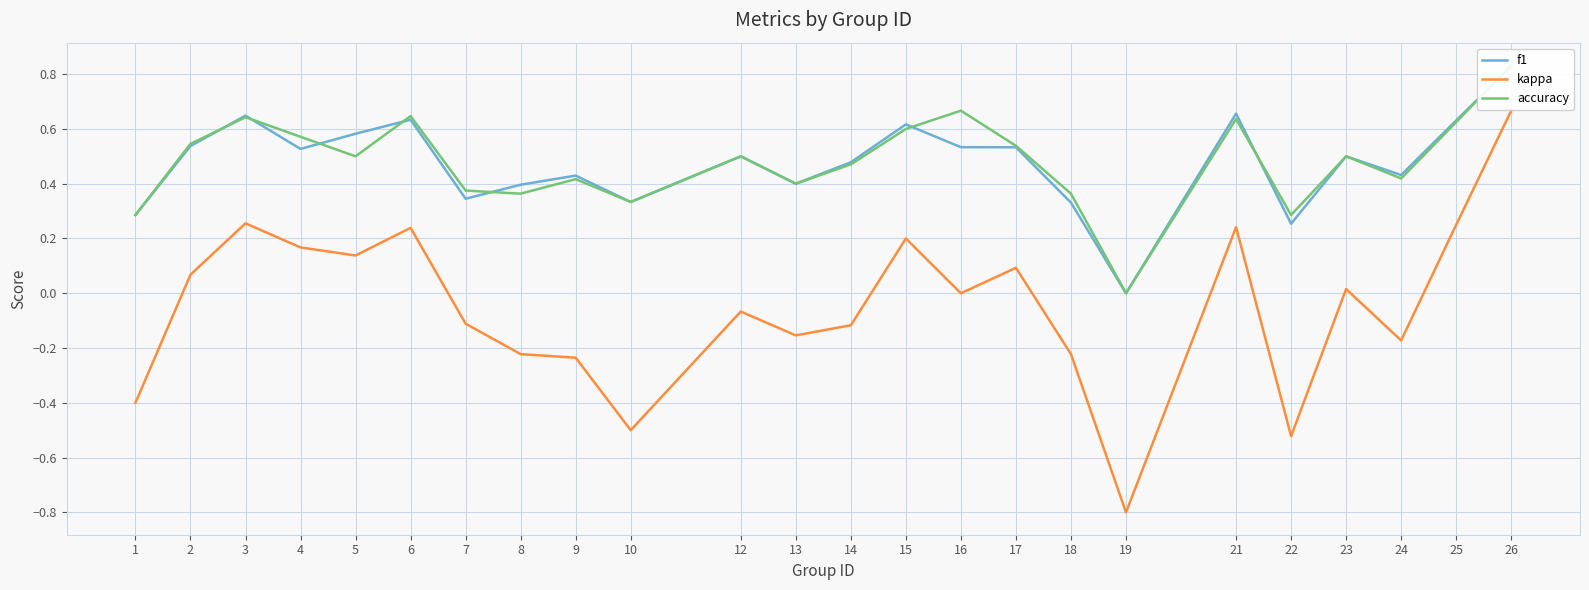

What are all the series names shown in the legend?

f1, kappa, accuracy